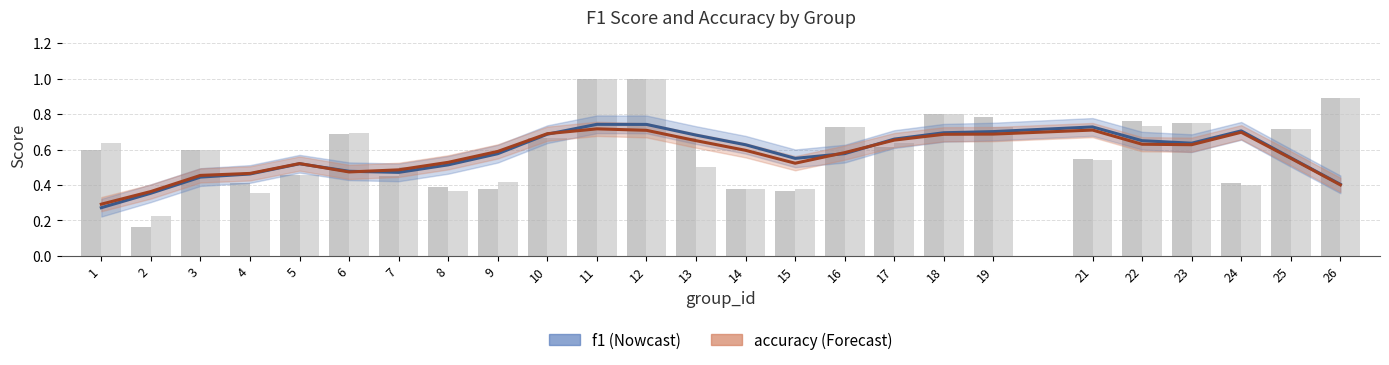

The value of f1 at 4 is 0.5. True or false?

True